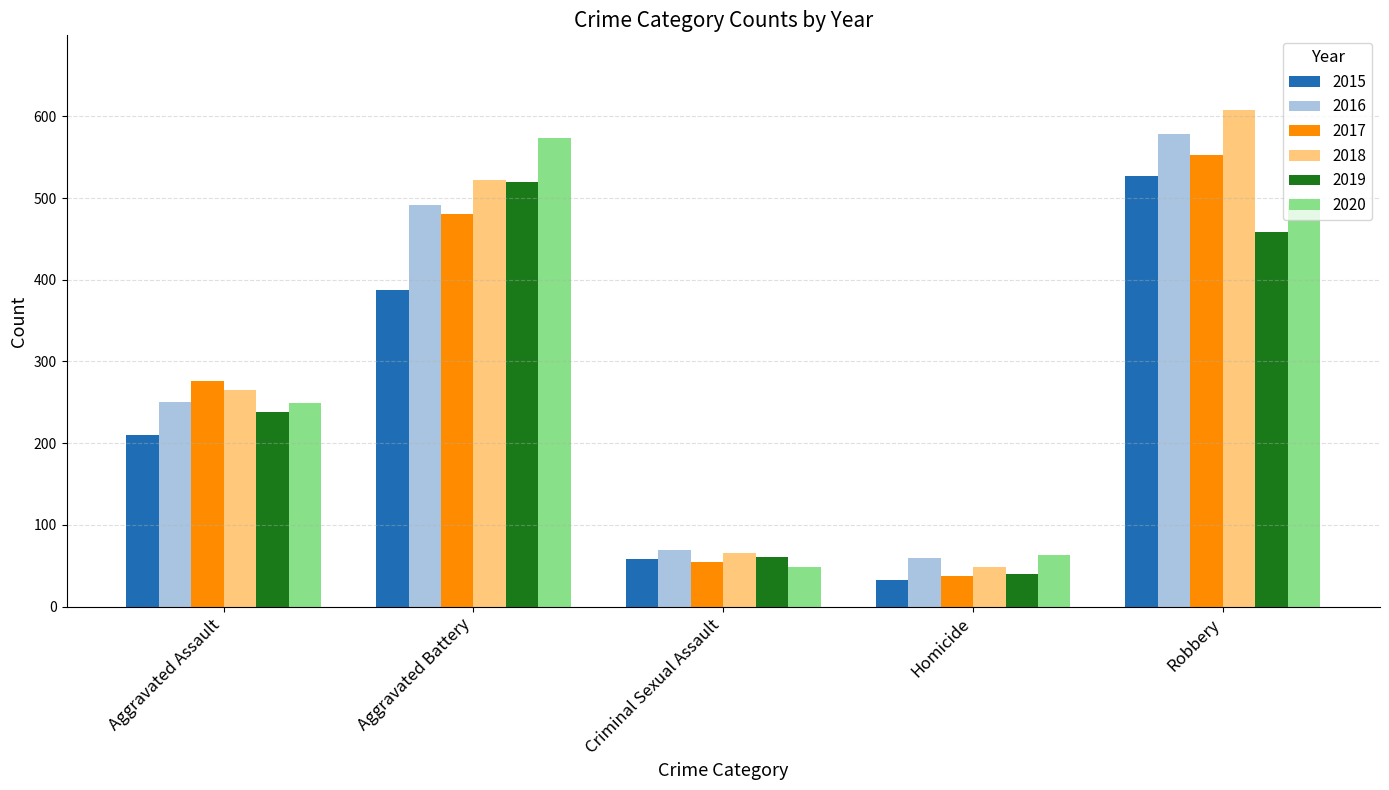

How many groups of bars are there?

5